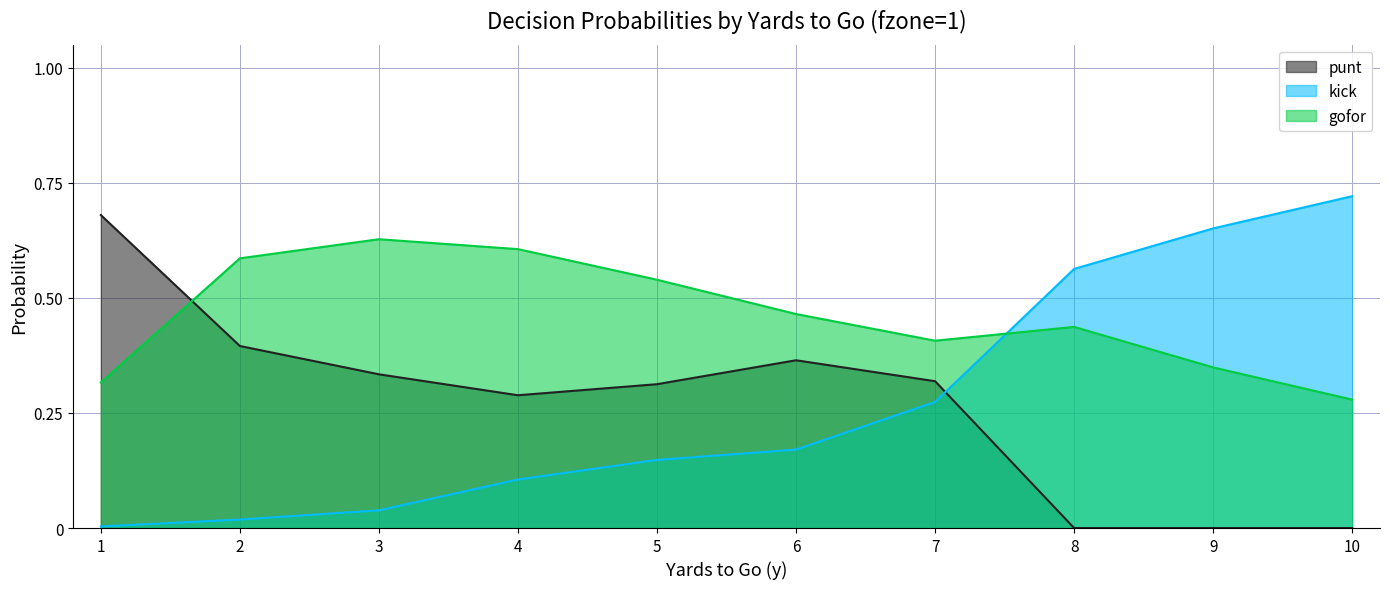

At which category does kick reach its first local valley?

3